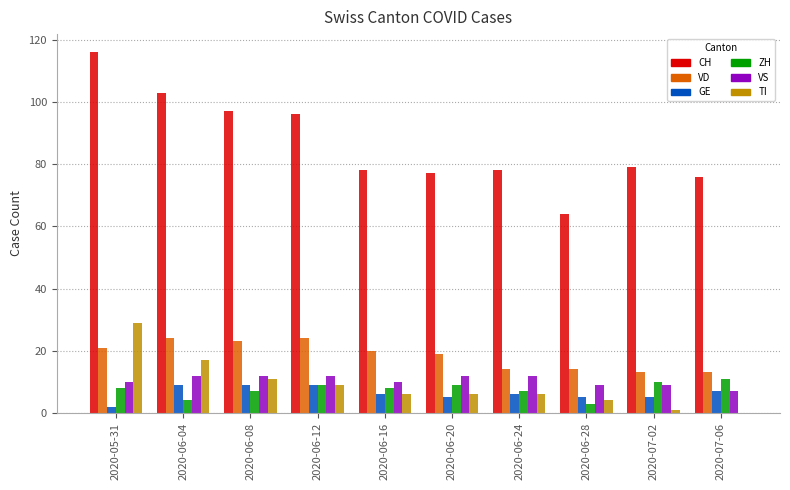

What is the total value across all series at 2020-06-20?

128